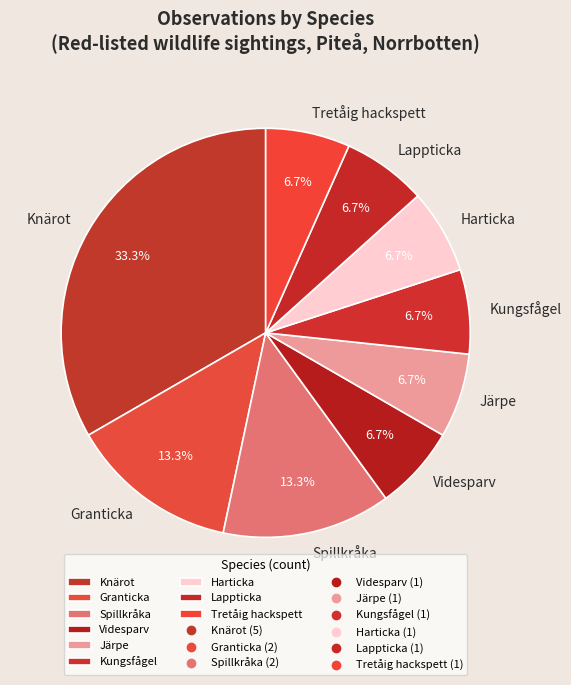

Which category has the biggest portion of the pie?

Knärot